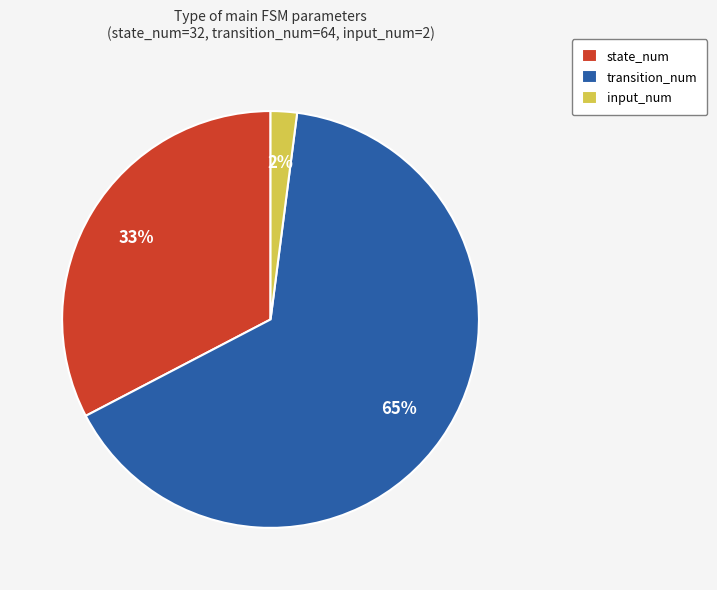

Approximately how many times larger is the value at transition_num compared to state_num?

2.0